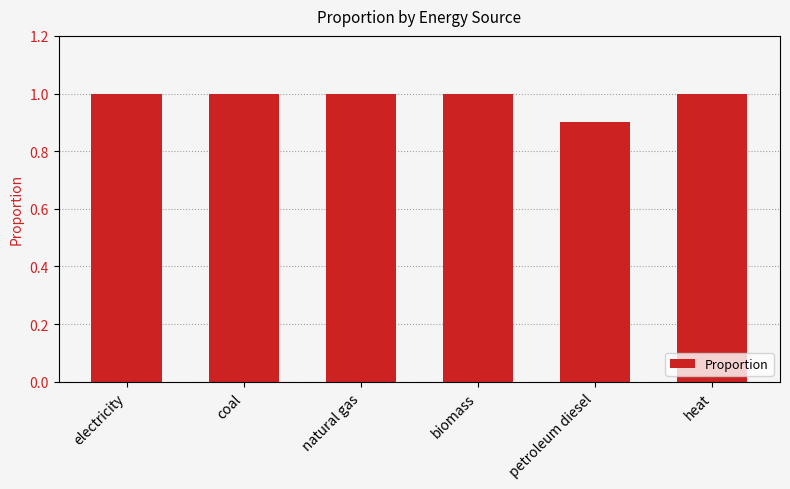

What position from the right is petroleum diesel?

2